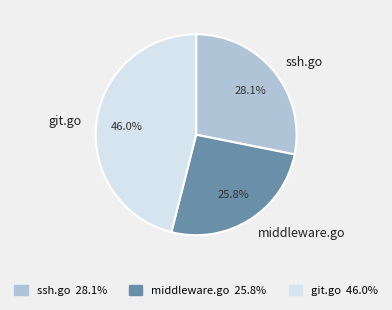

Combined, what portion of the pie is ssh.go and middleware.go?

54.0%